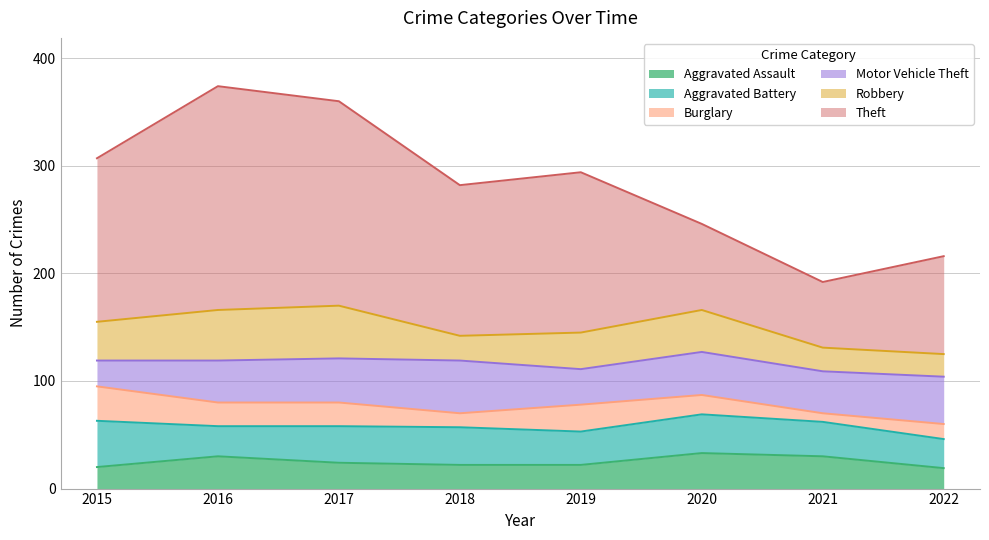

What is the value of the Theft point at the 7th from the left?

61